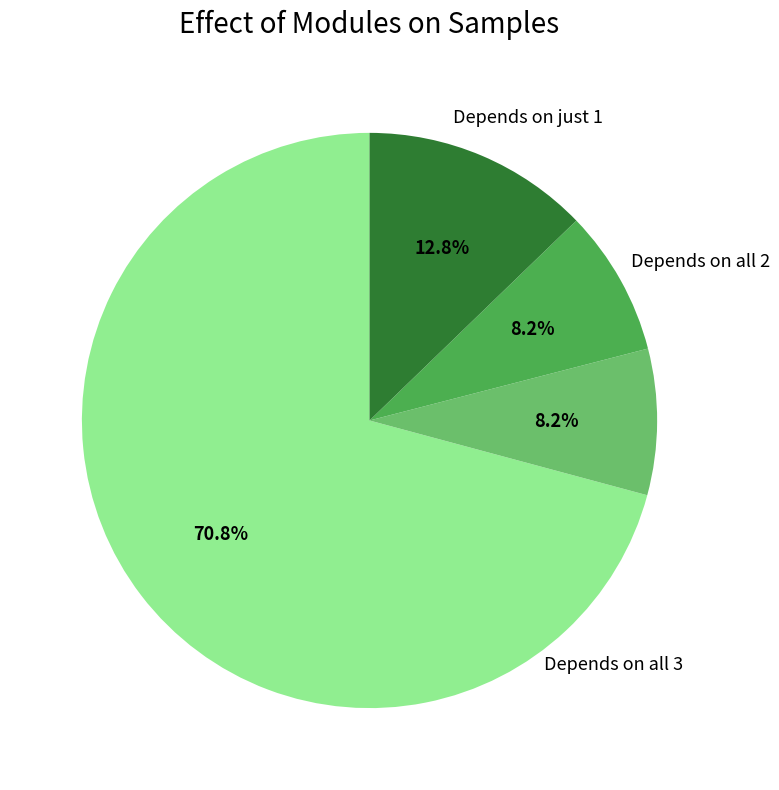

Does any single category account for the majority?

Yes